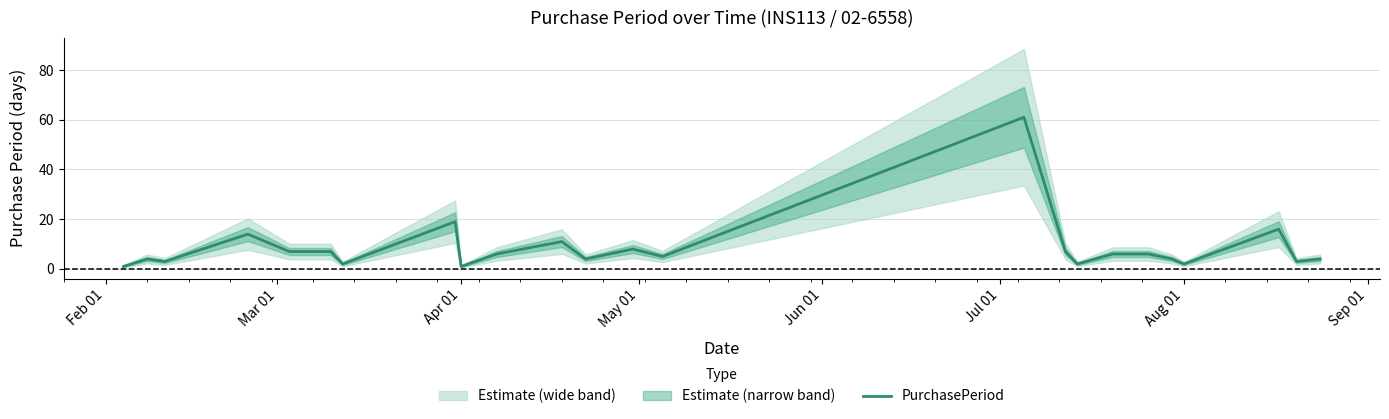

Reading left to right, list all the values displayed in this chart.

1	4	3	14	7	7	2	19	1	6	11	4	8	5	61	7	2	6	6	4	2	16	3	4